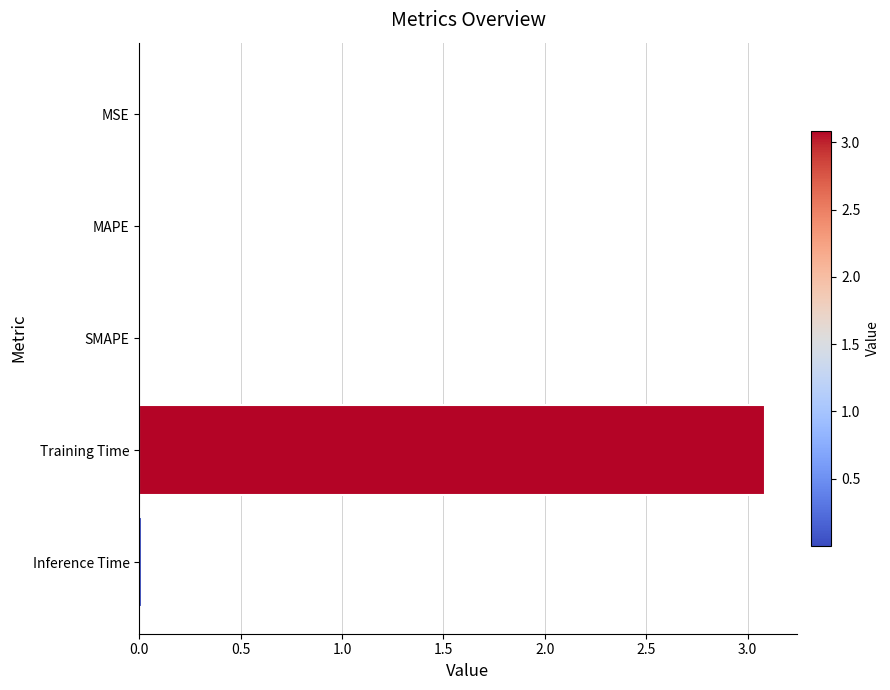

Does the chart contain stacked bars?

No